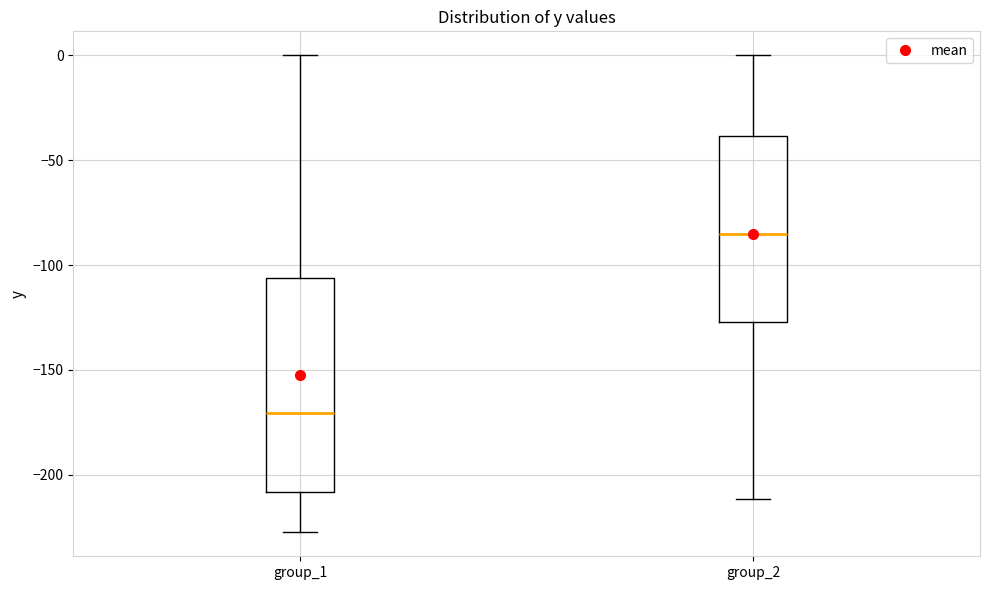

Where does the median line of the box for group_1 sit on the y-axis? The values are not printed on the chart, so give them approximately, as read against the axis.

-170